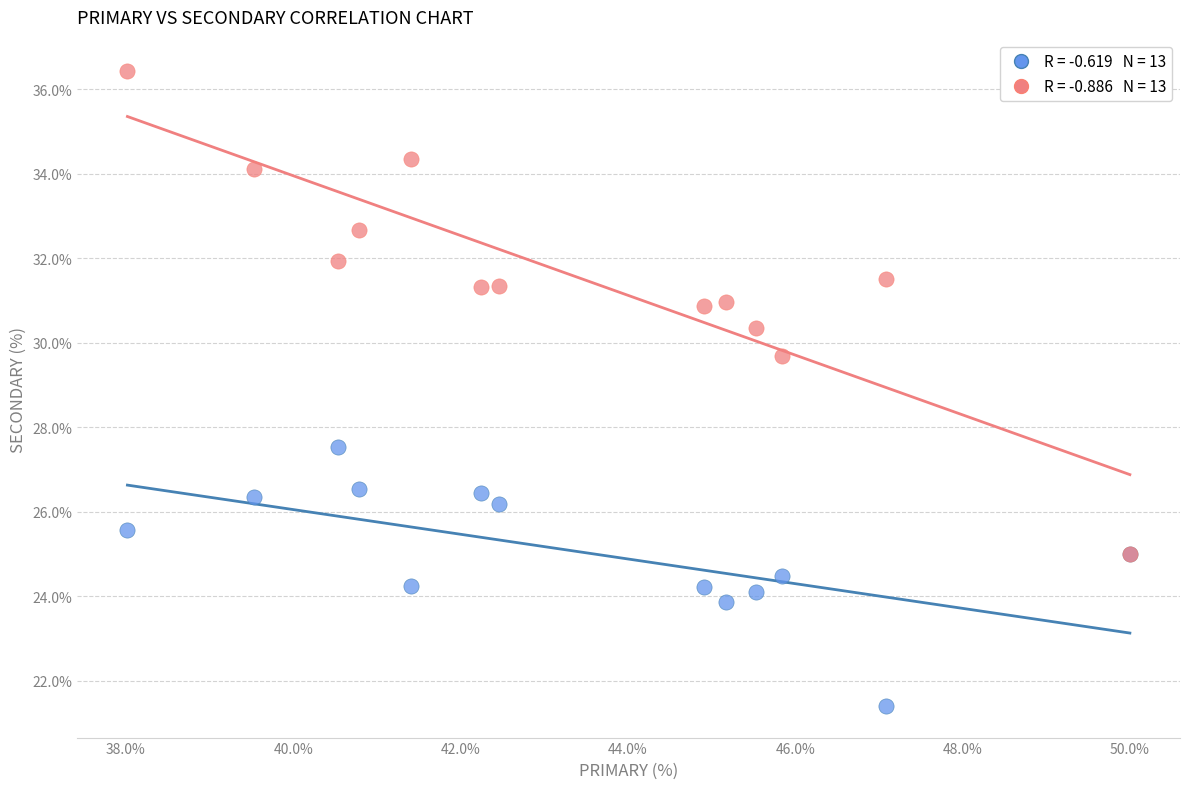

Across all series, what Y value is closest to 28?

27.5